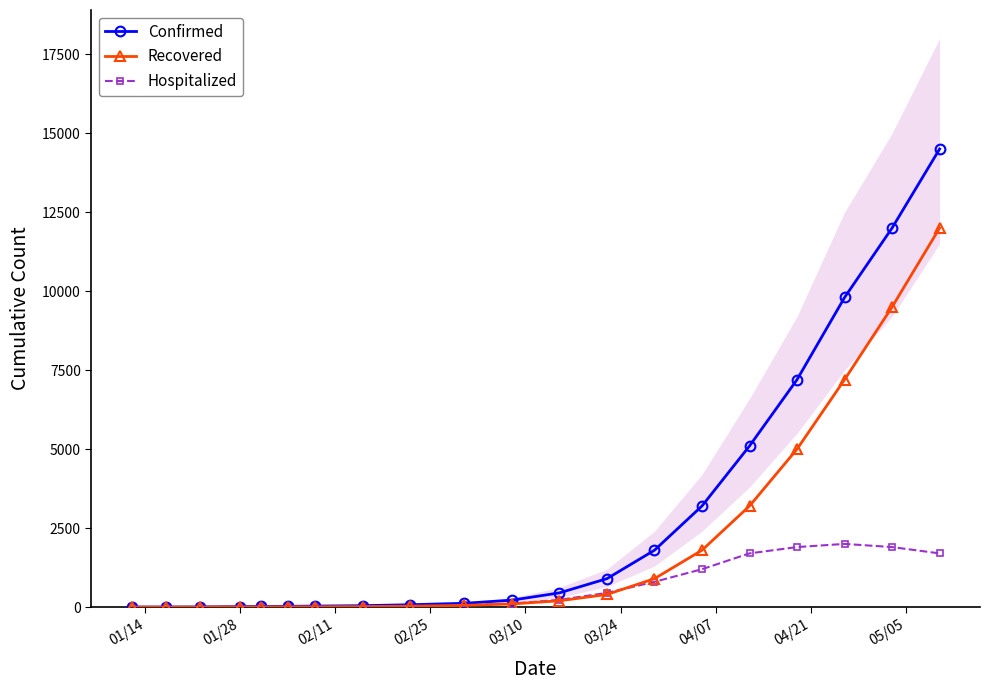

How many lines are shown in the chart?

3